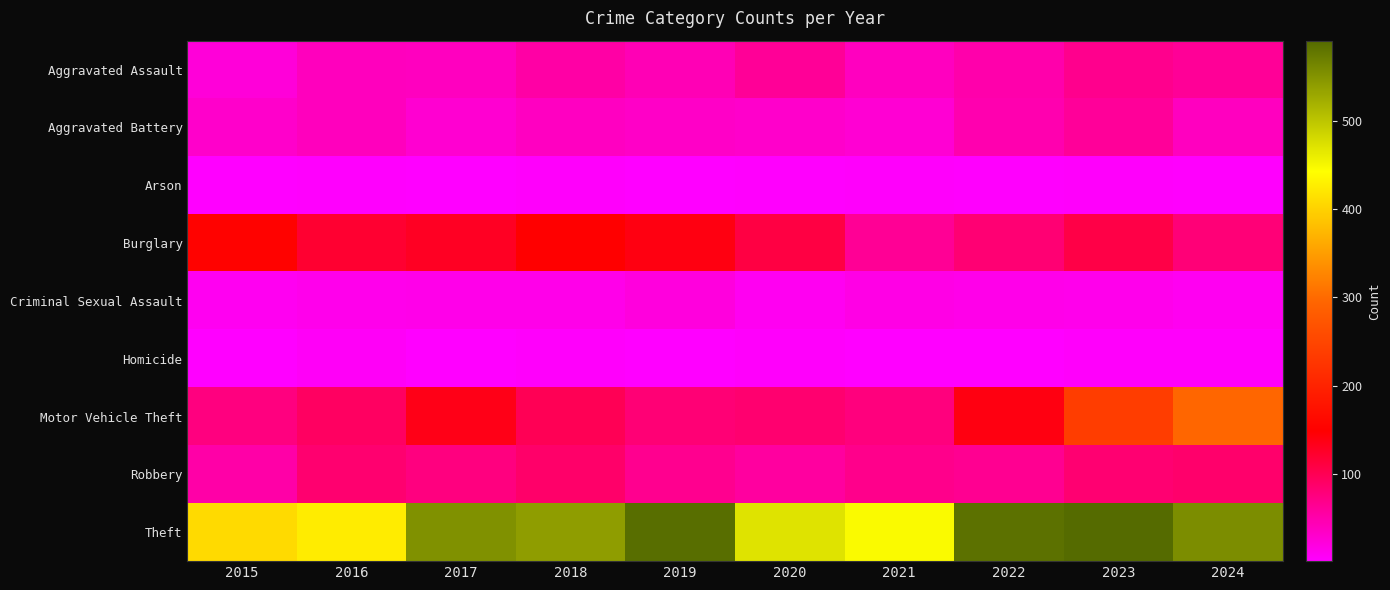

At how many categories does at least one series exceed 302?

10